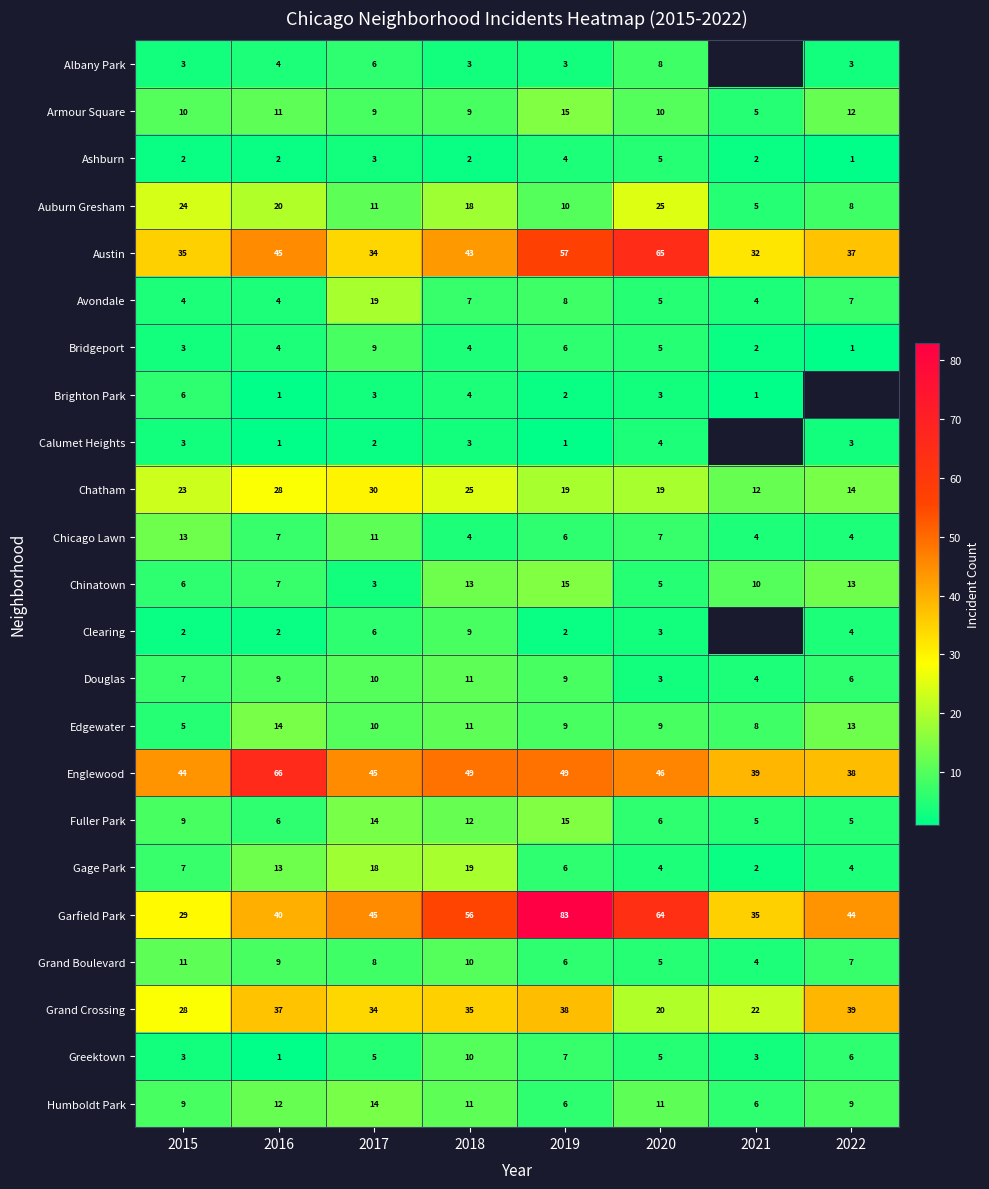

True or false: Garfield Park has a value of 91 at 2018.

False